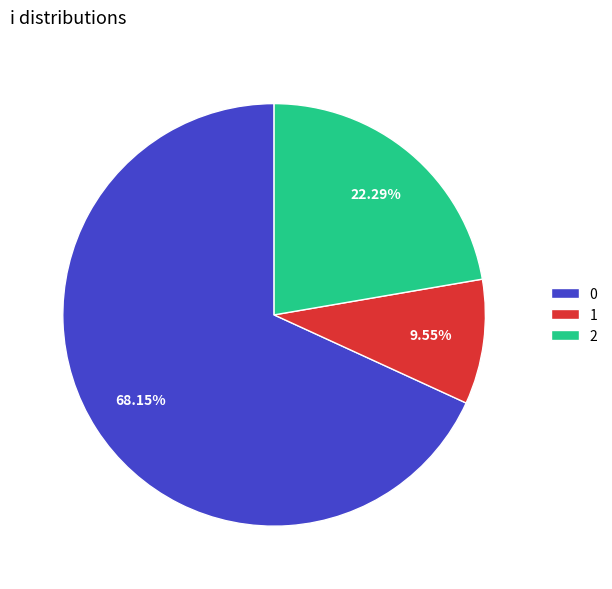

Approximately how many times larger is the value at 0 compared to 2?

3.1